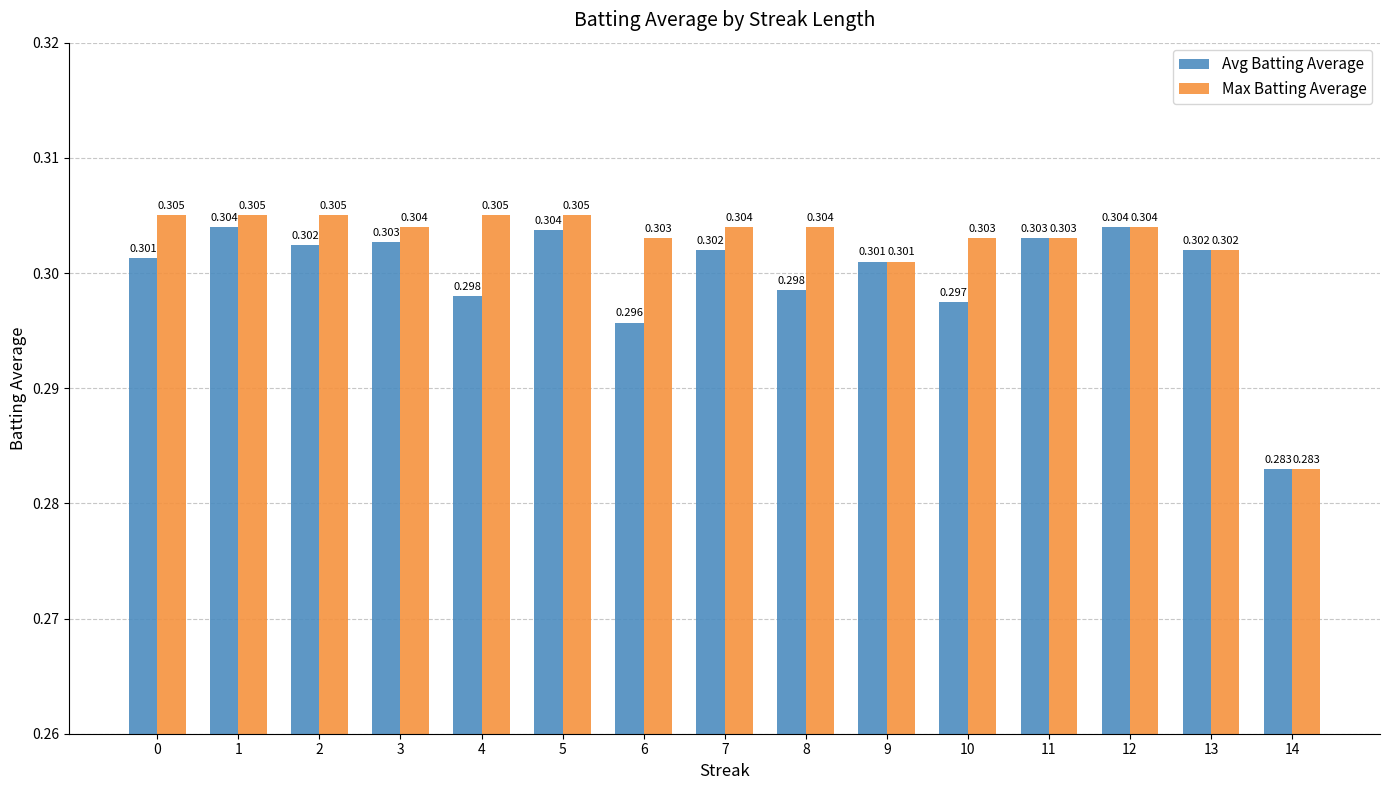

List the series in order of their peak value, highest first.

Max Batting Average, Avg Batting Average